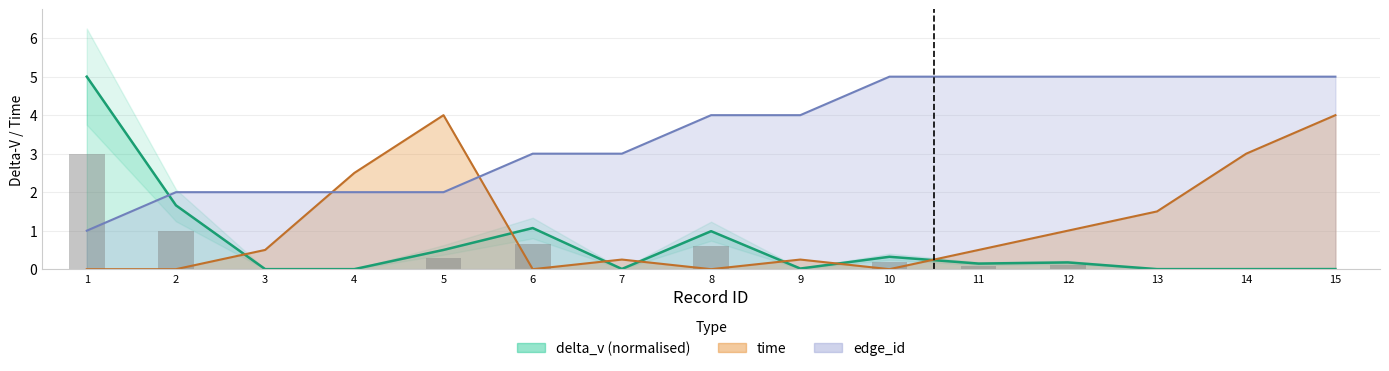

Reading right to left, what are all the values shown in this chart?

delta_v: 0.0	0.0	0.0	0.2	0.1	0.3	0.0	1.0	0.0	1.1	0.5	0.0	0.0	1.7	5.0
time: 4.0	3.0	1.5	1.0	0.5	0.0	0.2	0.0	0.2	0.0	4.0	2.5	0.5	0.0	0.0
edge_id: 5.0	5.0	5.0	5.0	5.0	5.0	4.0	4.0	3.0	3.0	2.0	2.0	2.0	2.0	1.0